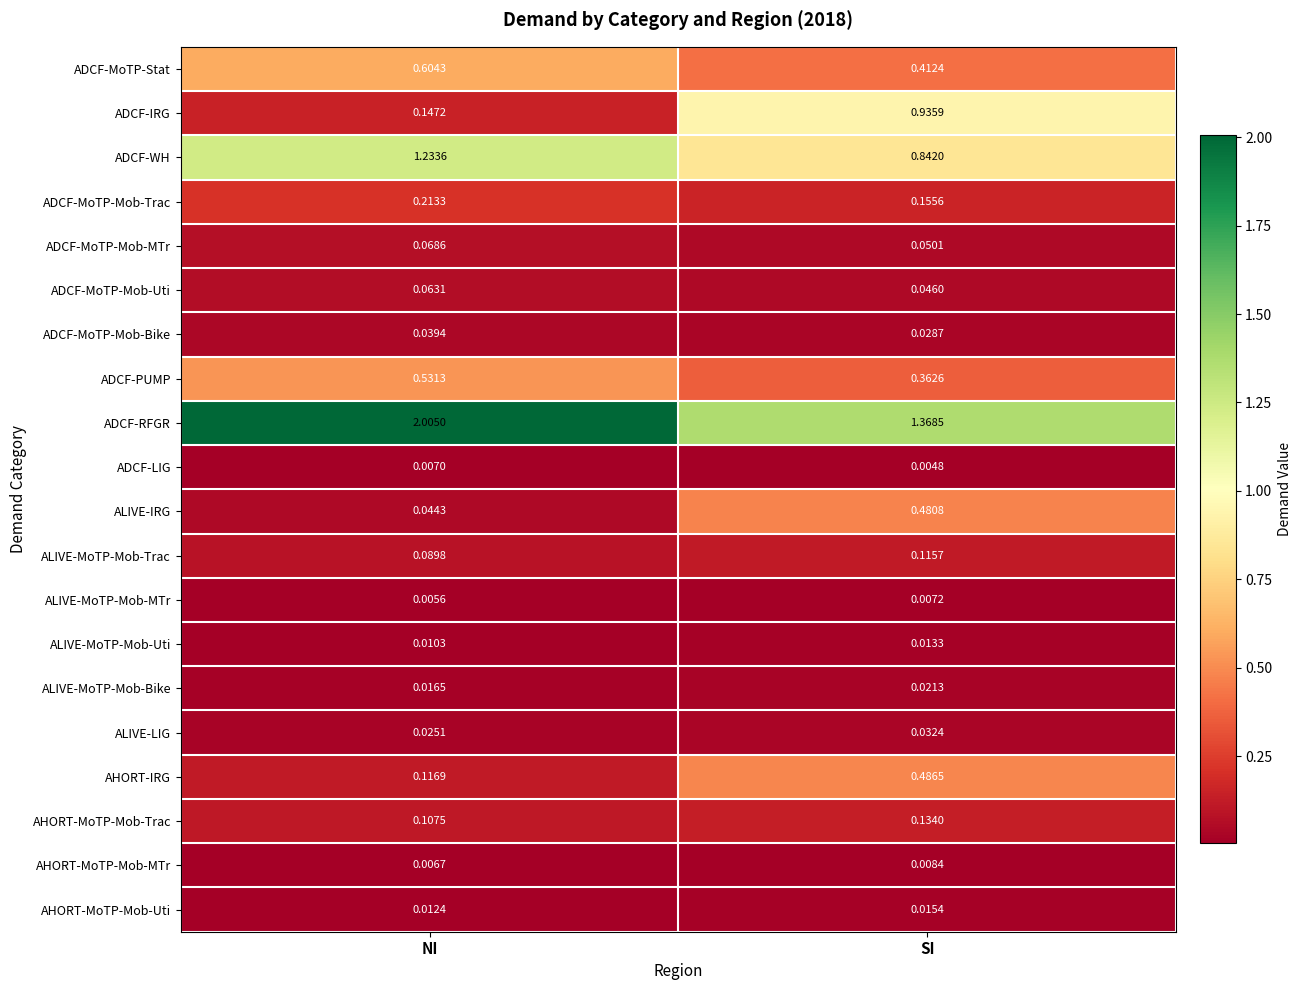

At which category is the sum across all series the highest?

SI